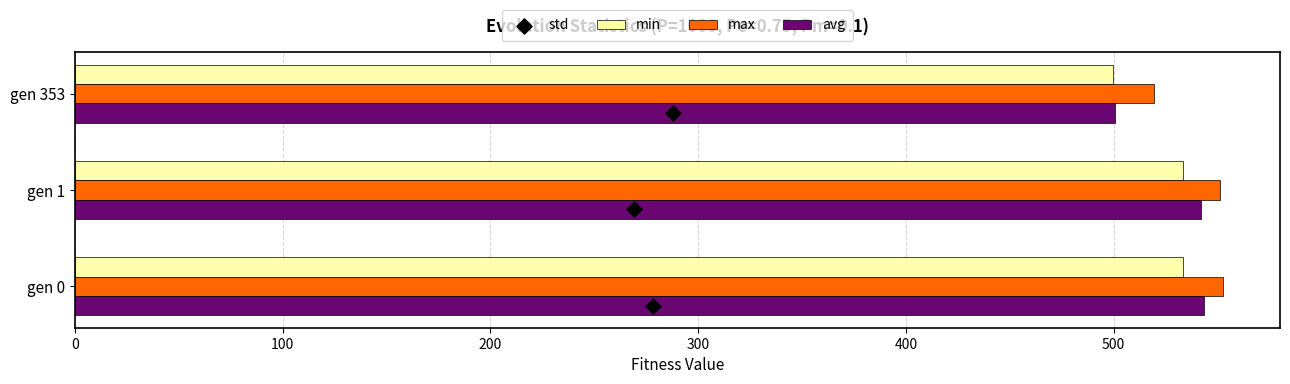

Which series has the widest spread of Y values?

avg